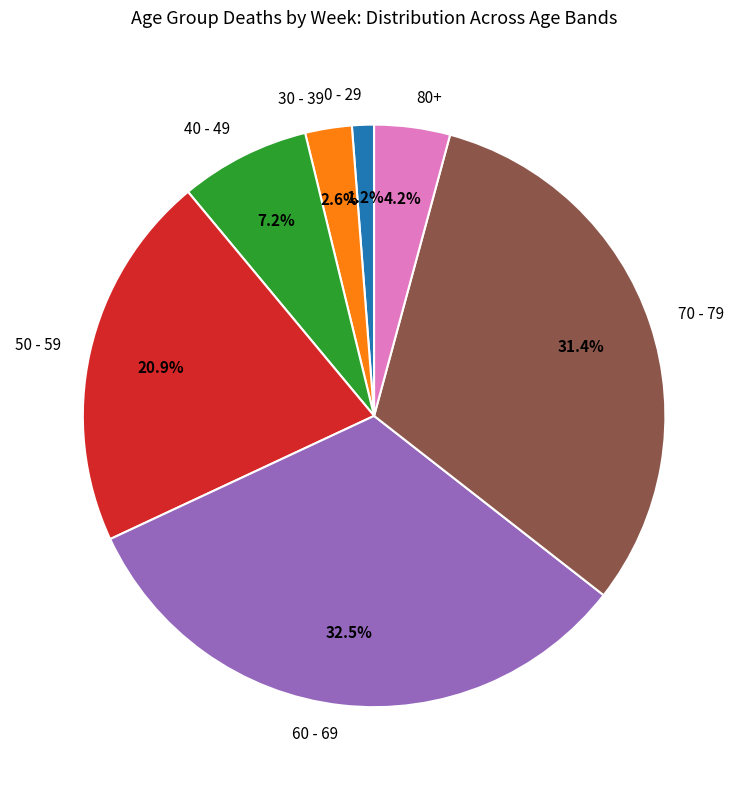

Between 60 - 69 and 0 - 29, which is larger?

60 - 69